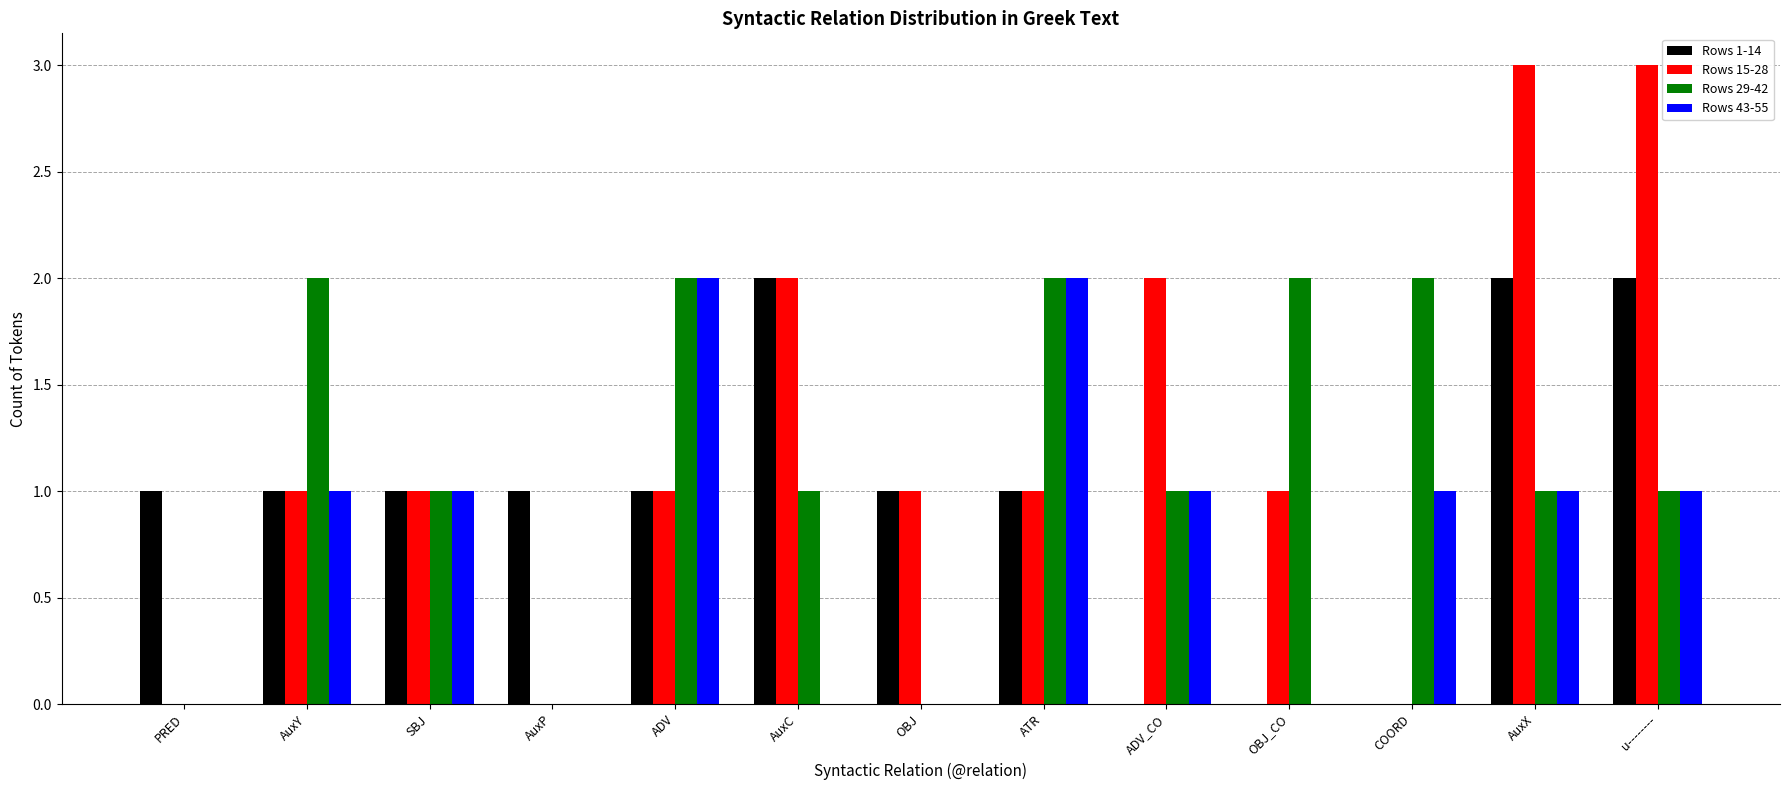

Read the Rows 29-42 value at COORD.

2